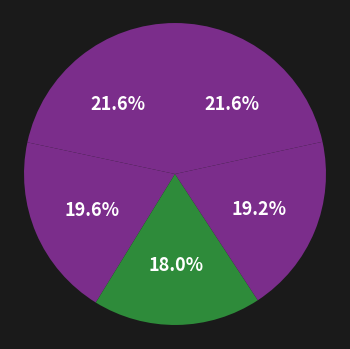

How many slices are in this pie chart?

5